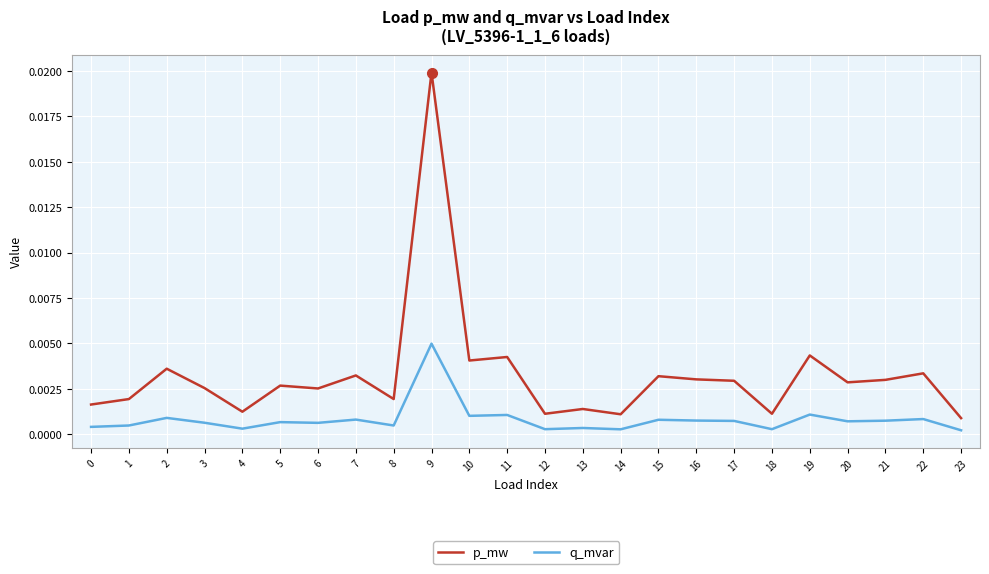

List the series in order of their overall mean, lowest first.

q_mvar, p_mw